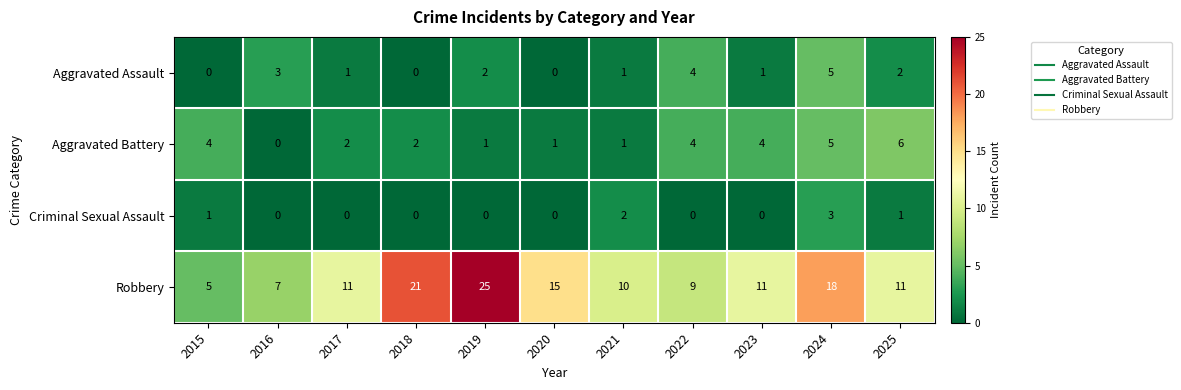

At which label does Robbery reach its minimum?

2015